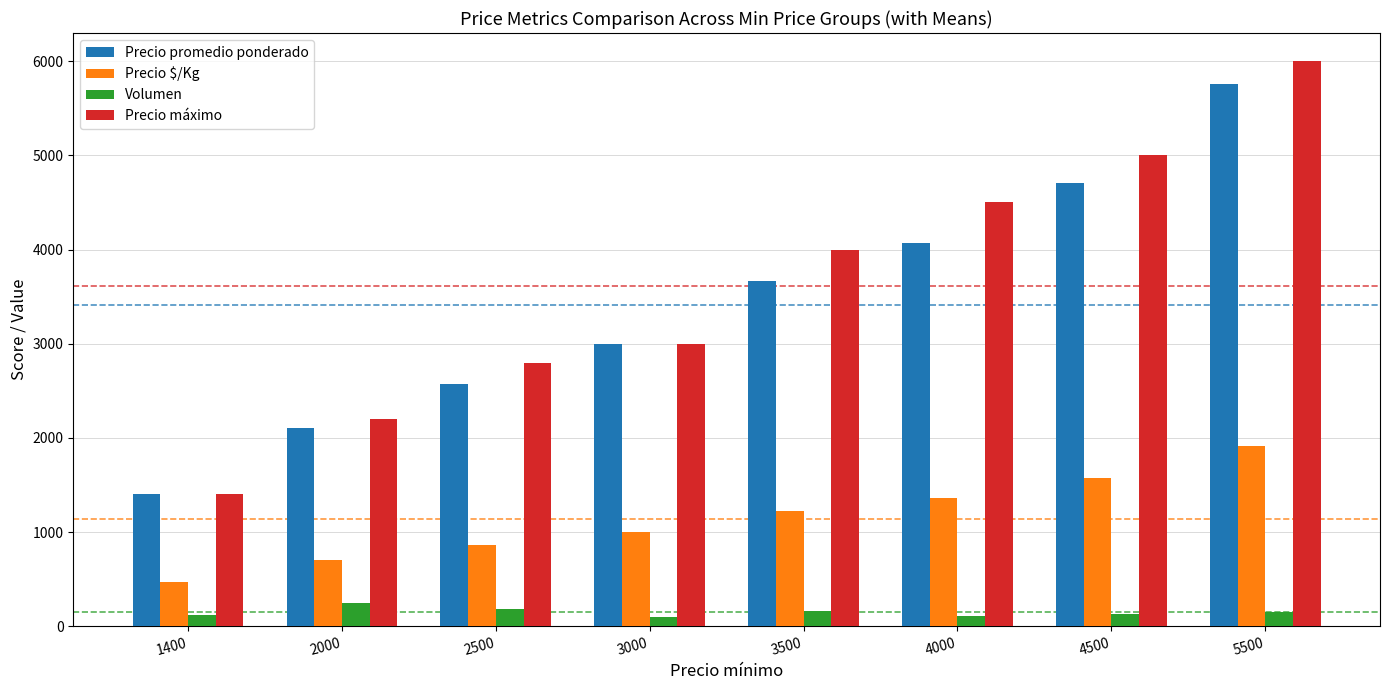

What is the difference between the Volumen values at 2000 and 3500?

85